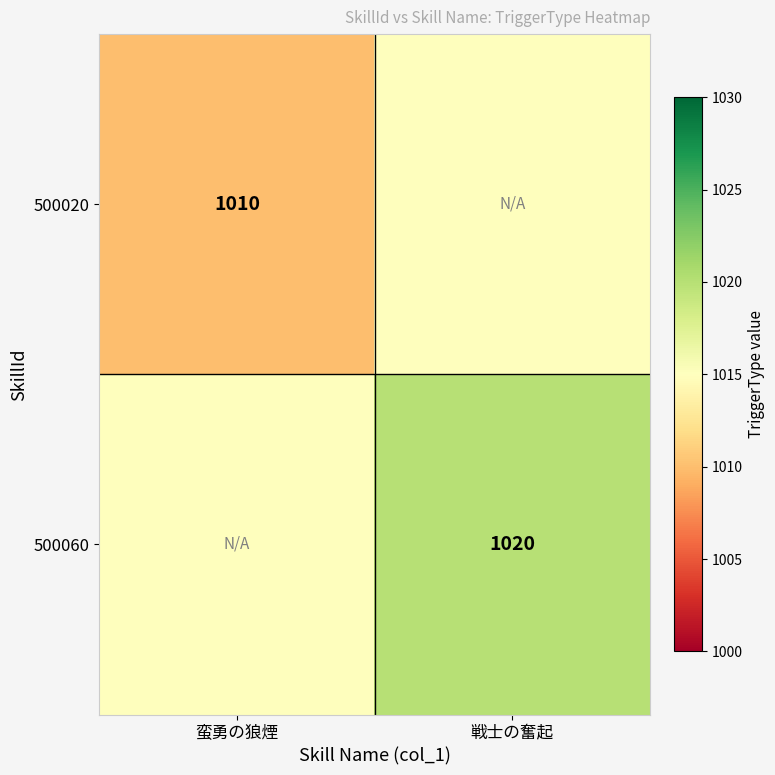

True or false: 500060 has a value of 1020 at 戦士の奮起.

True